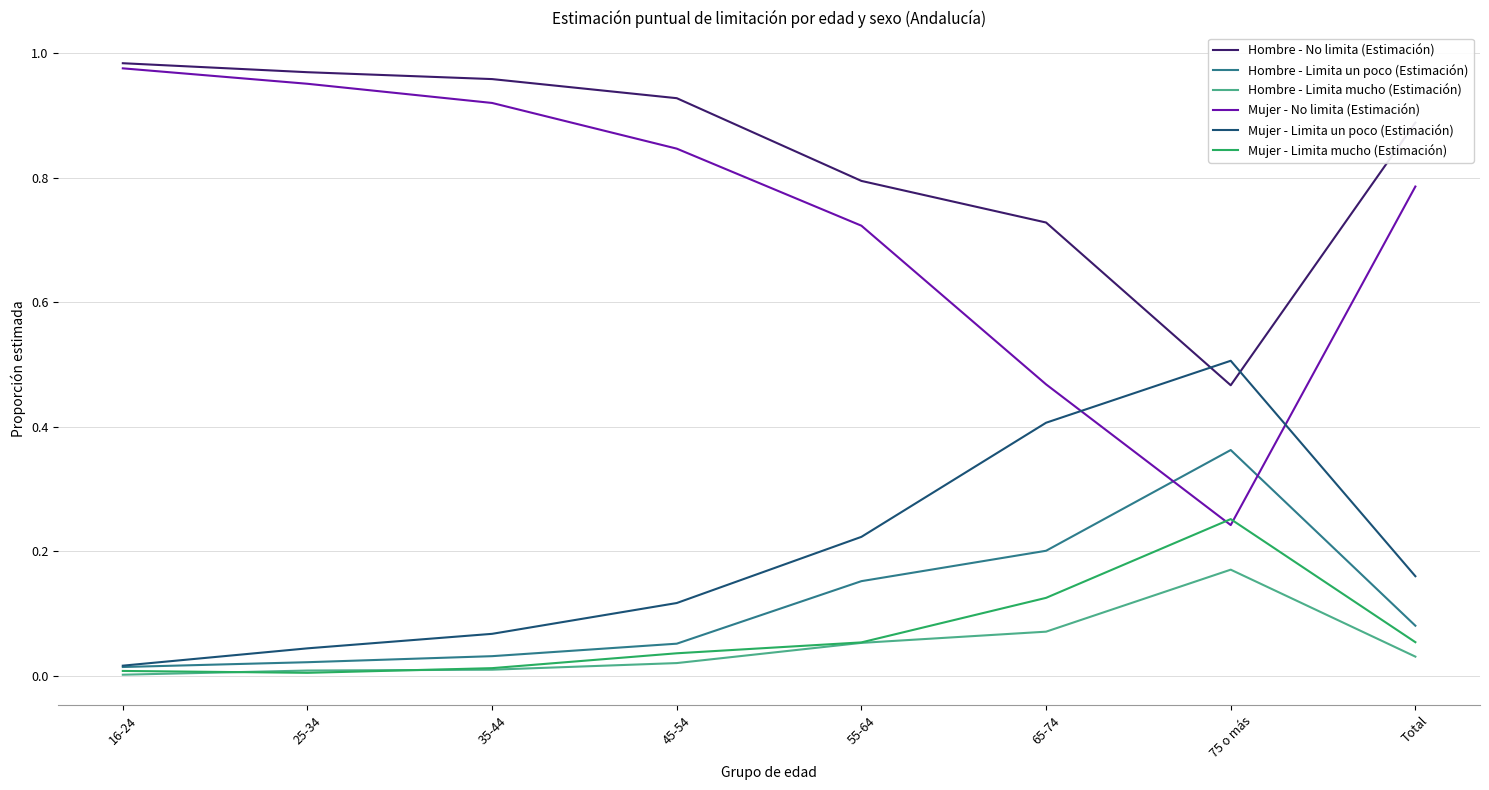

True or false: Mujer - Limita mucho (Estimación) and Mujer - No limita (Estimación) intersect in this chart.

True